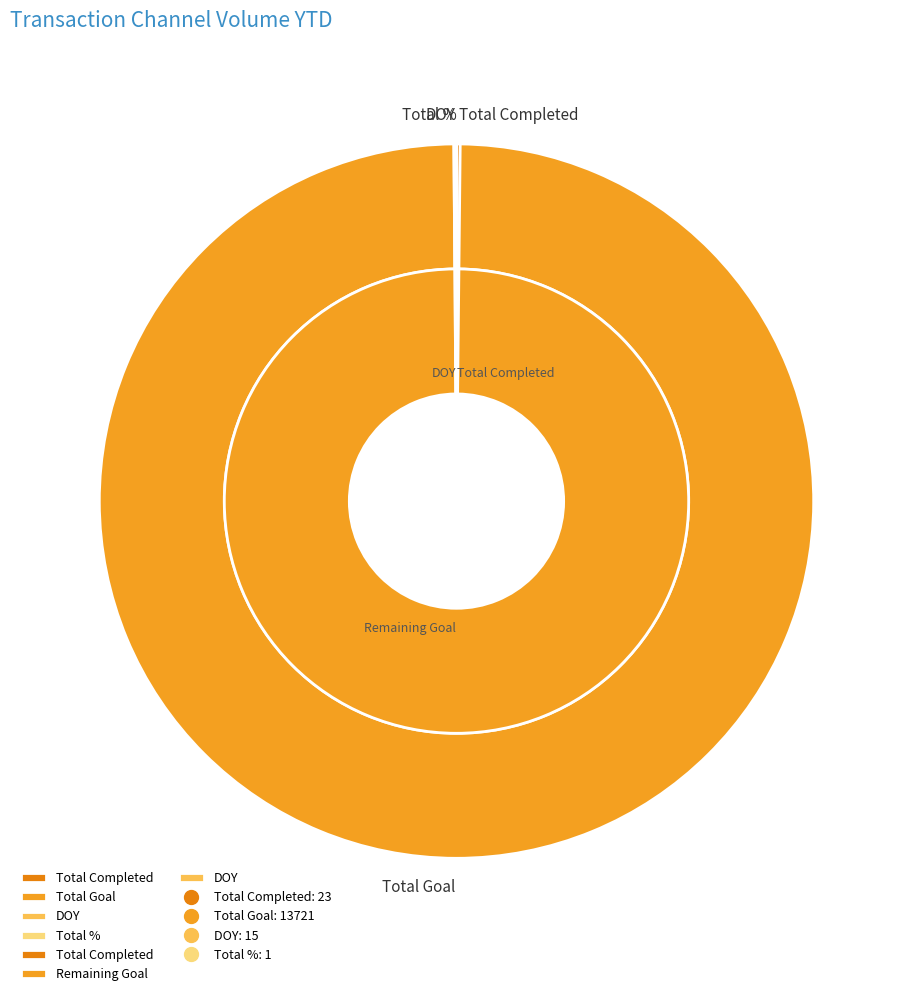

Is it true that % to Year End is 0% of the pie?

True